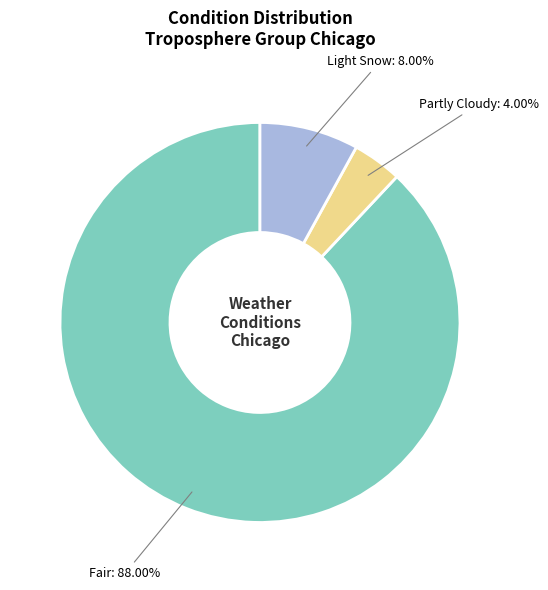

Approximately how many times larger is the value at Light Snow compared to Partly Cloudy?

2.0